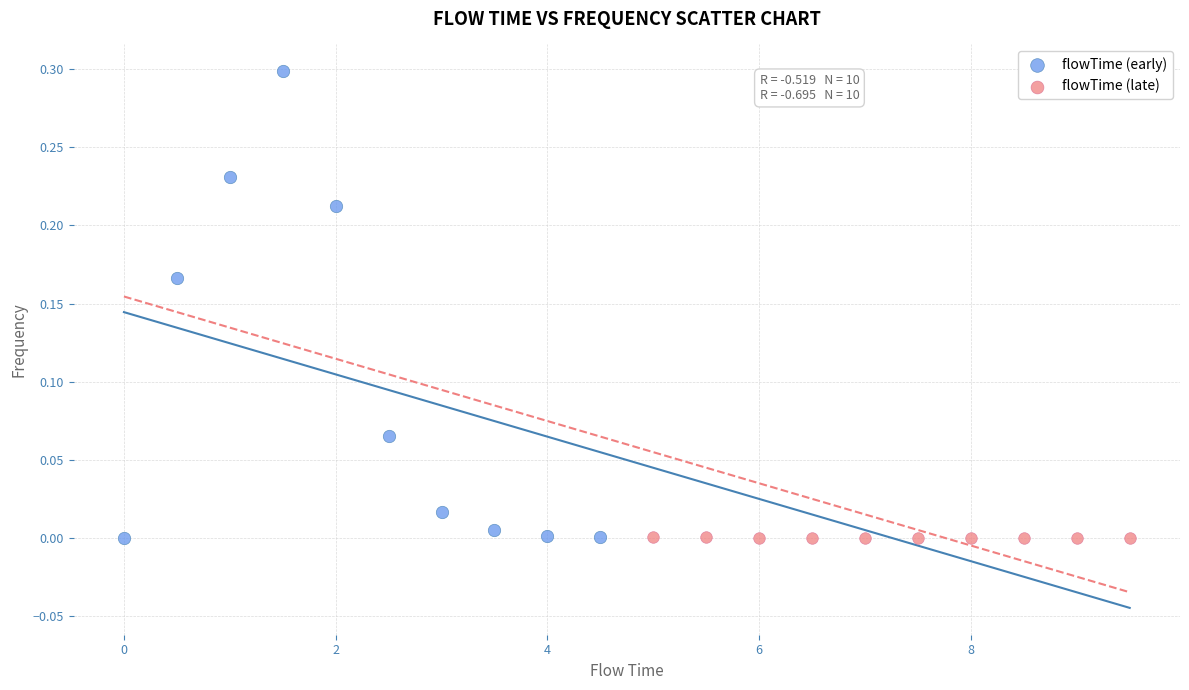

Which series has the widest spread of Y values?

flowTime (early)